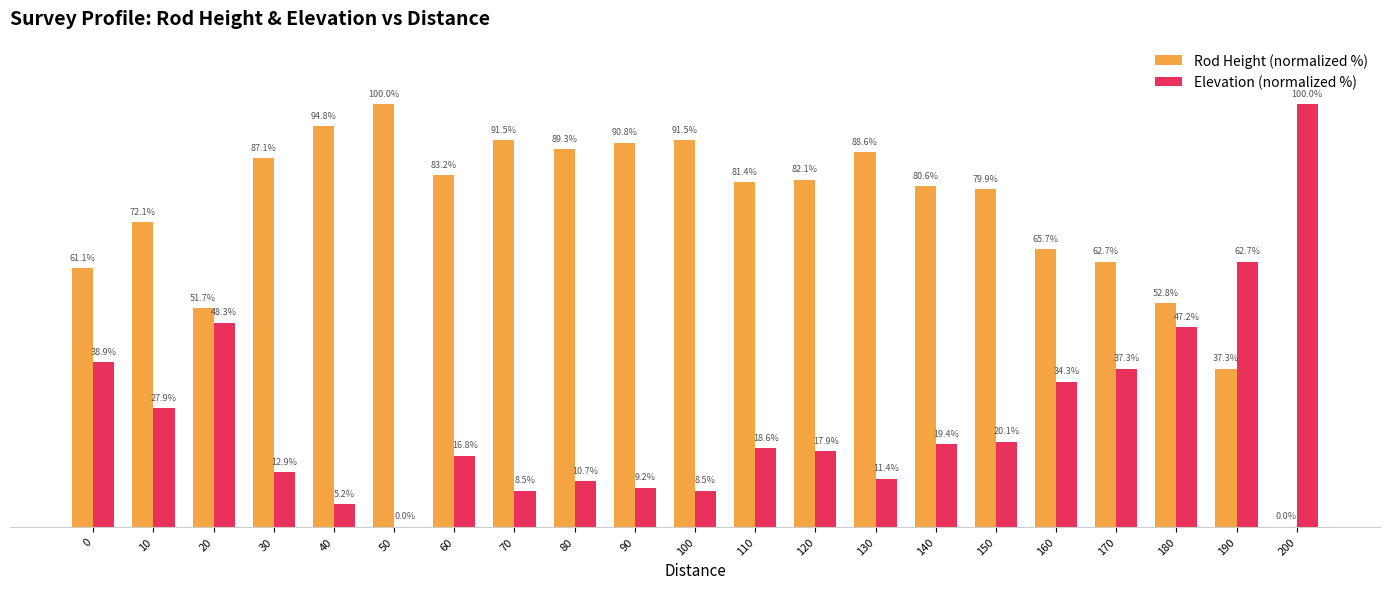

Does the chart contain stacked bars?

No